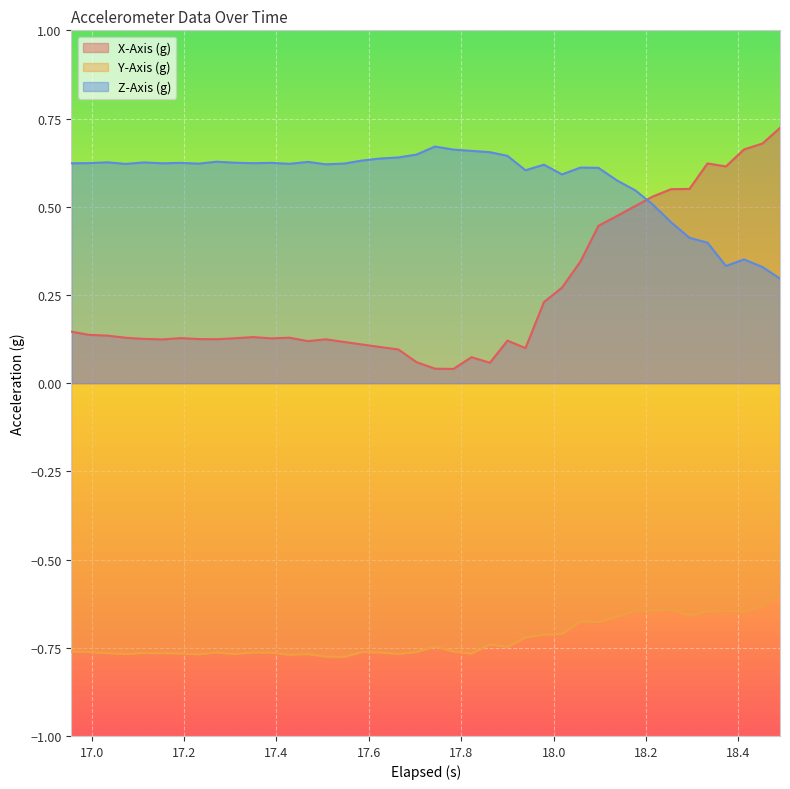

Rank the series by their average value, from highest to lowest.

Z-Axis (g), X-Axis (g), Y-Axis (g)